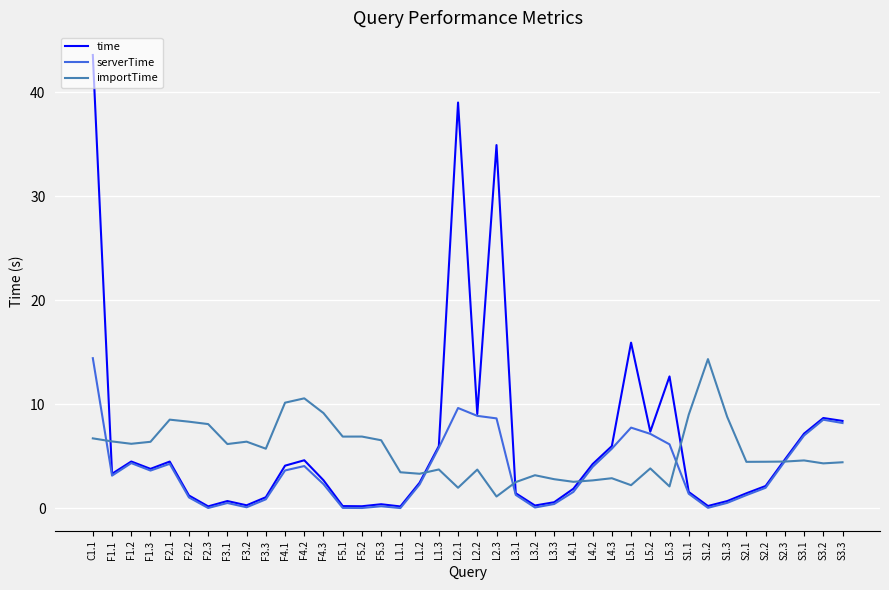

At which label does time reach its peak?

C1.1